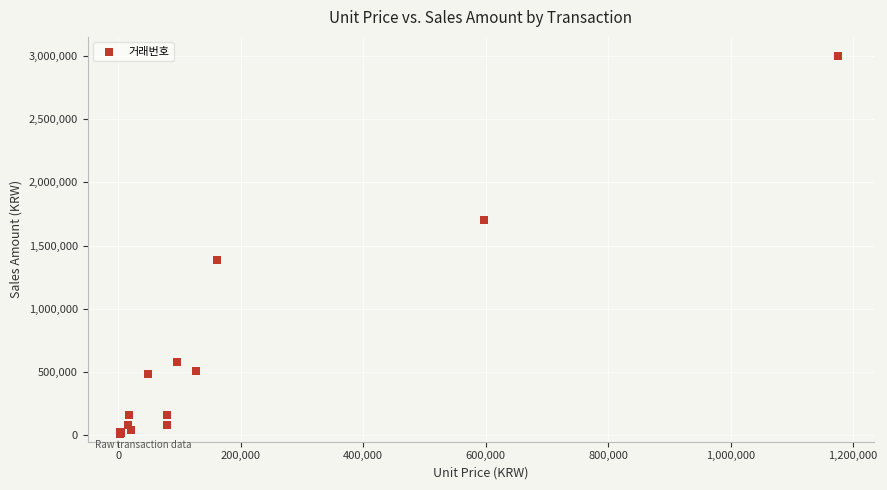

What Y value in the scatter plot is closest to 1502900?

1384245